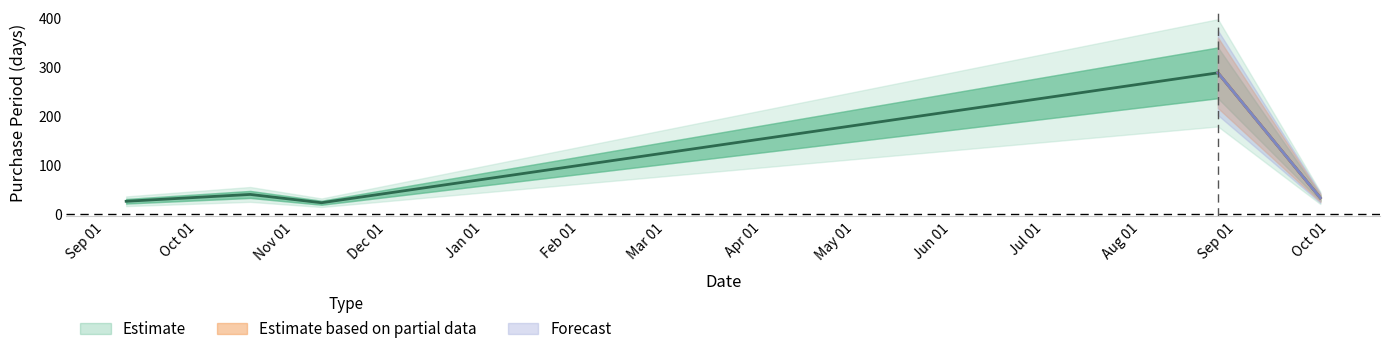

Where does the data first go above 33?

2016-10-18